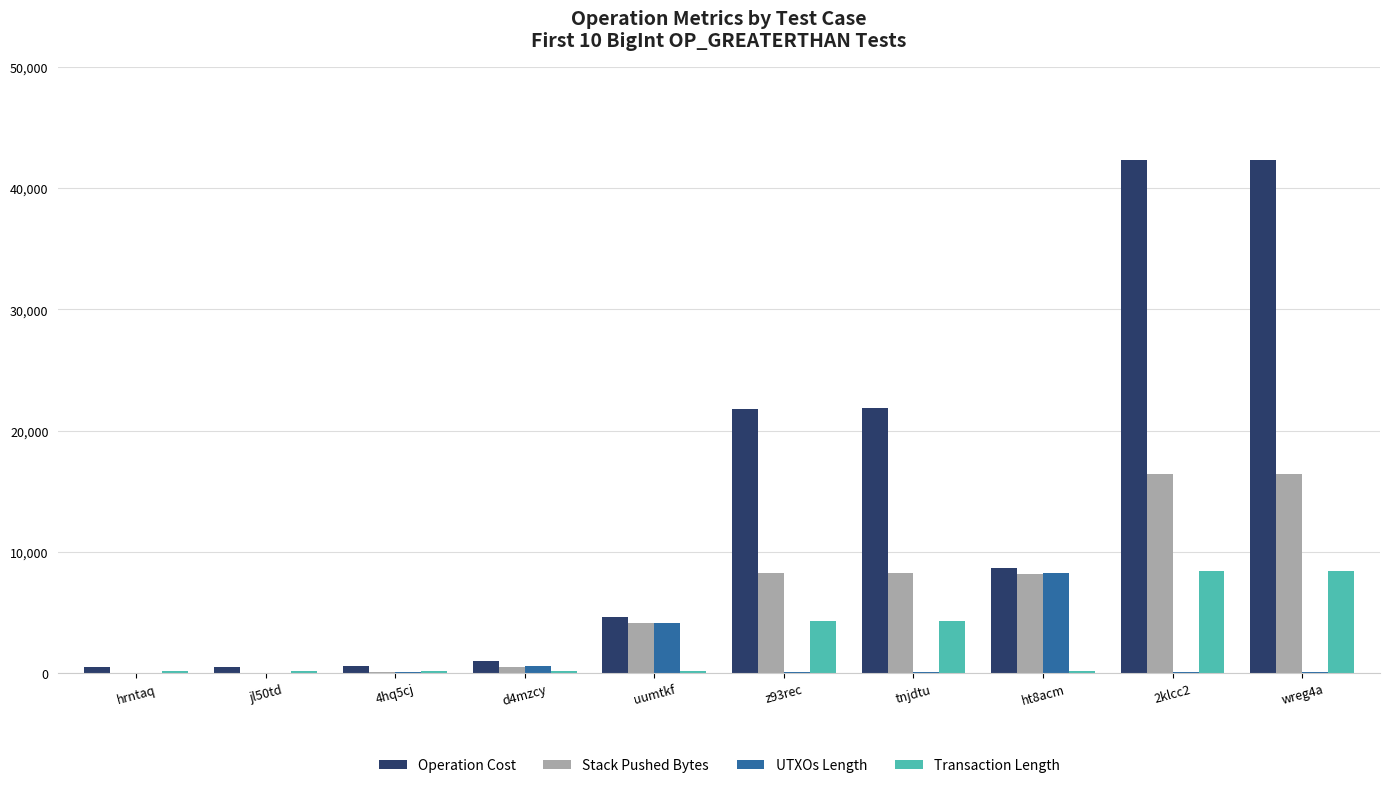

The Stack Pushed Bytes series shows 8268 at tnjdtu. True or false?

True